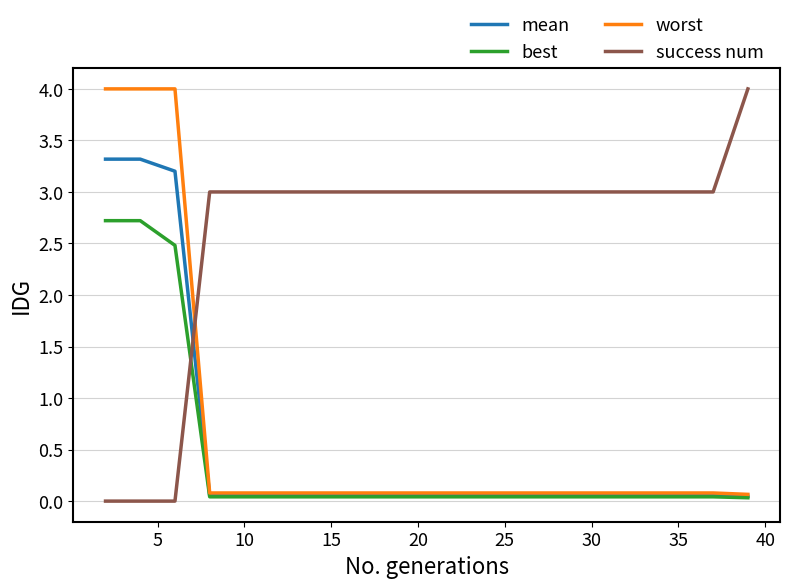

True or false: success num and worst intersect in this chart.

True